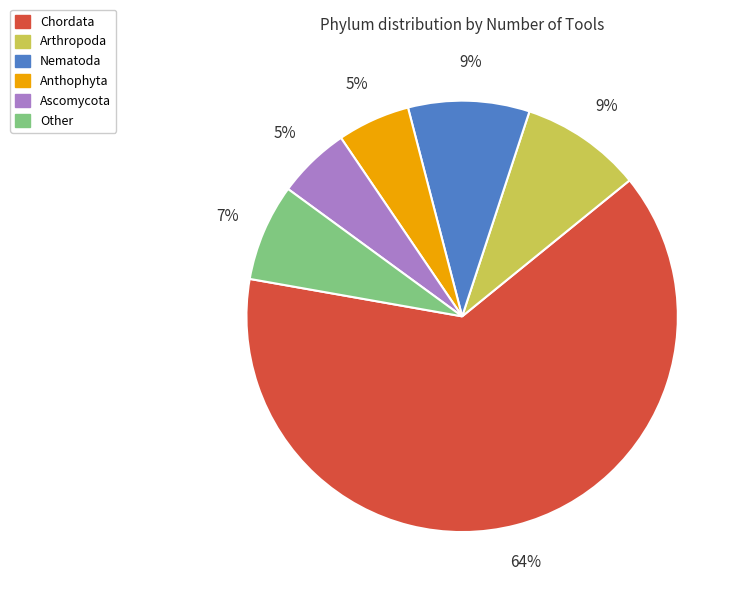

Does any single category account for the majority?

Yes